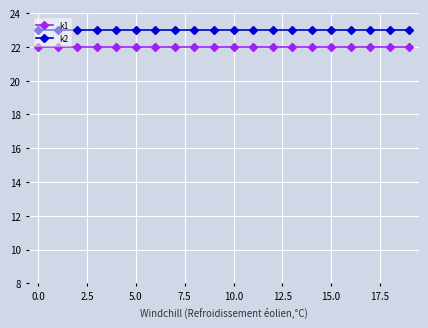

Which series has the largest total across all categories?

k2